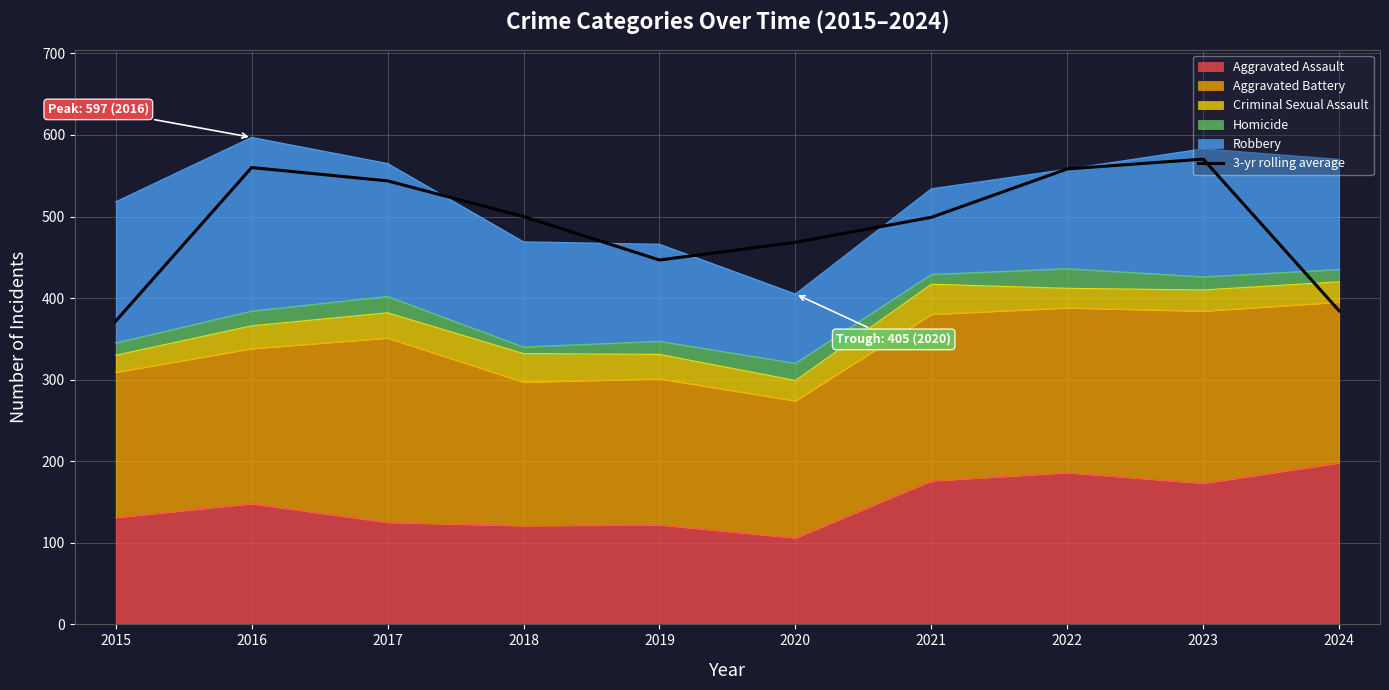

How many interior local valleys (lower than both neighbors) does the data have?

1